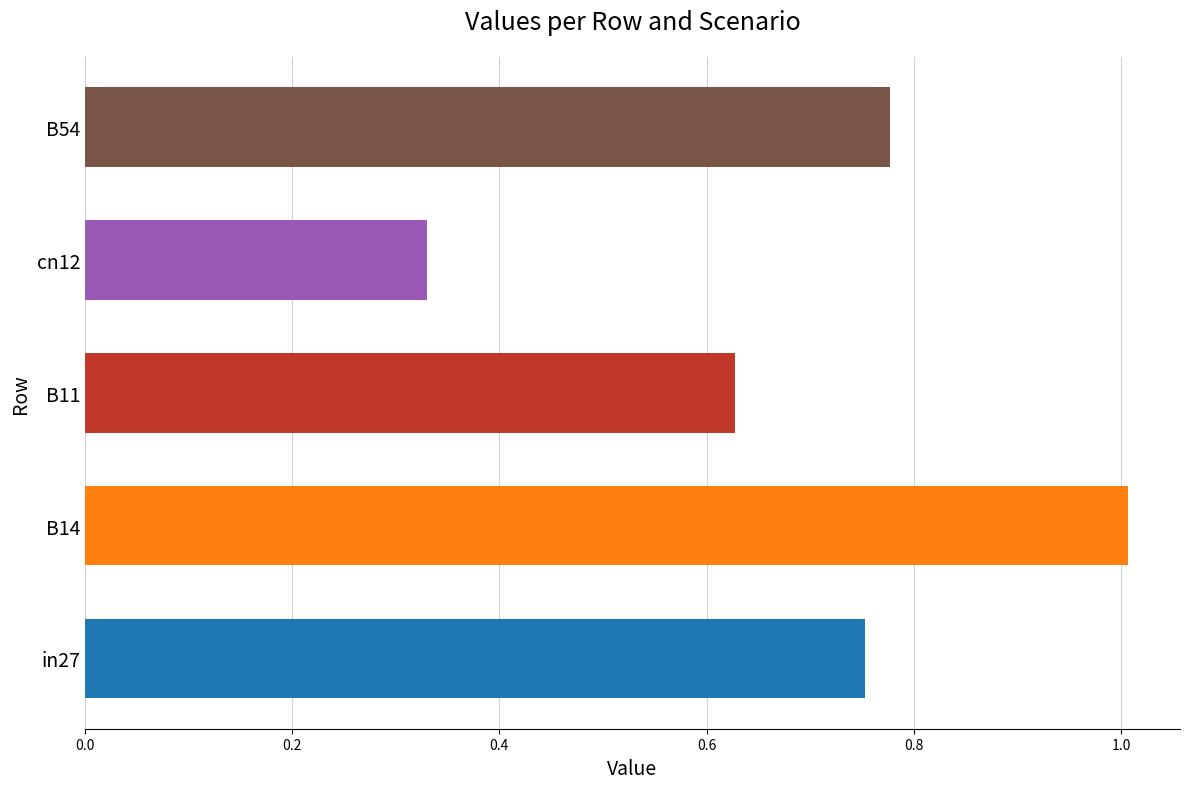

What is the label of the 3rd bar from the right?

B11